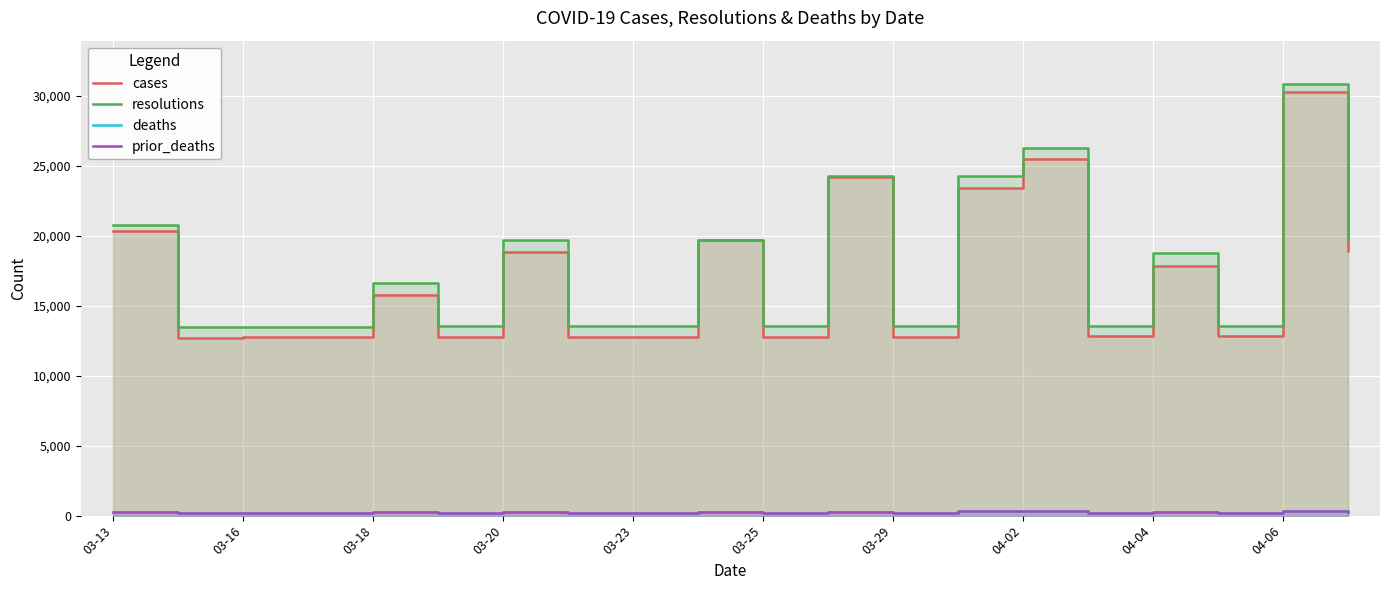

At 04-04, list the series in order from smallest to largest.

deaths, prior_deaths, cases, resolutions